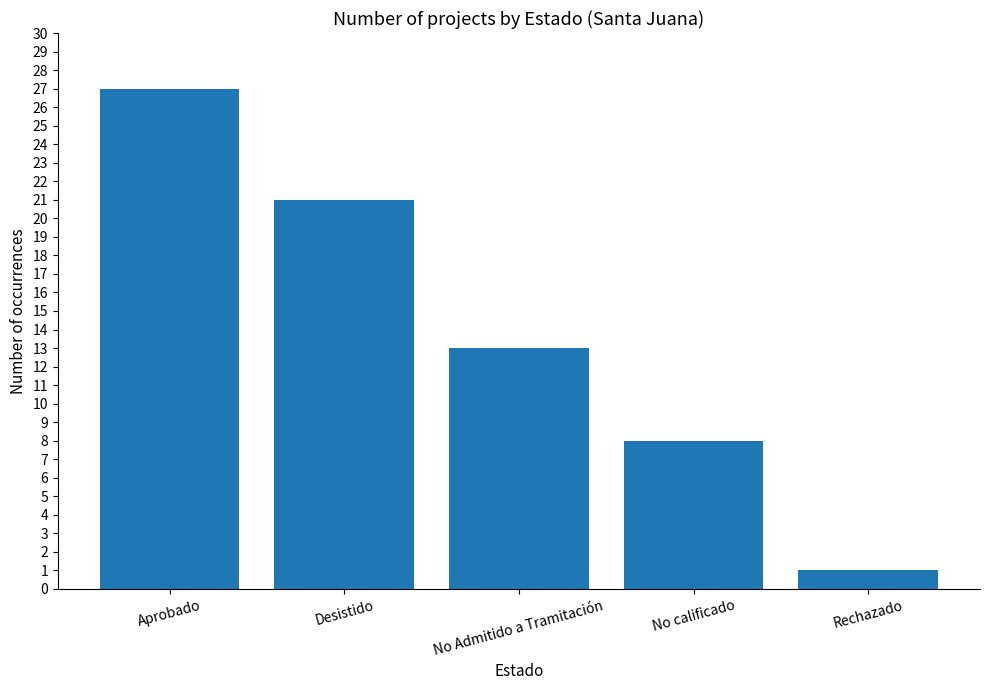

What is the average value?

14